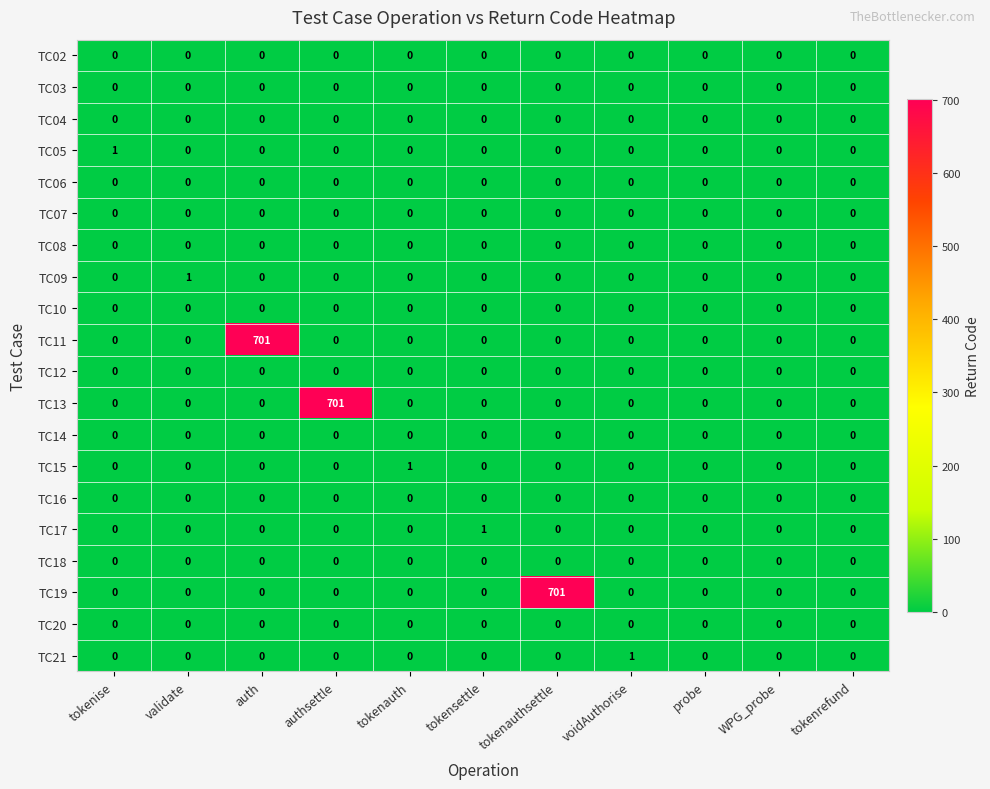

What is the greatest value displayed?

701